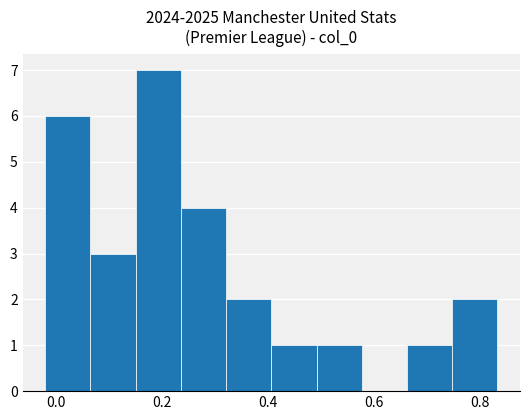

What is the height of the bar covering -0.02 to 0.06 on the x-axis? Neither the bar edges nor the heights are printed on the chart, so give them approximately, as read against the axes.

6